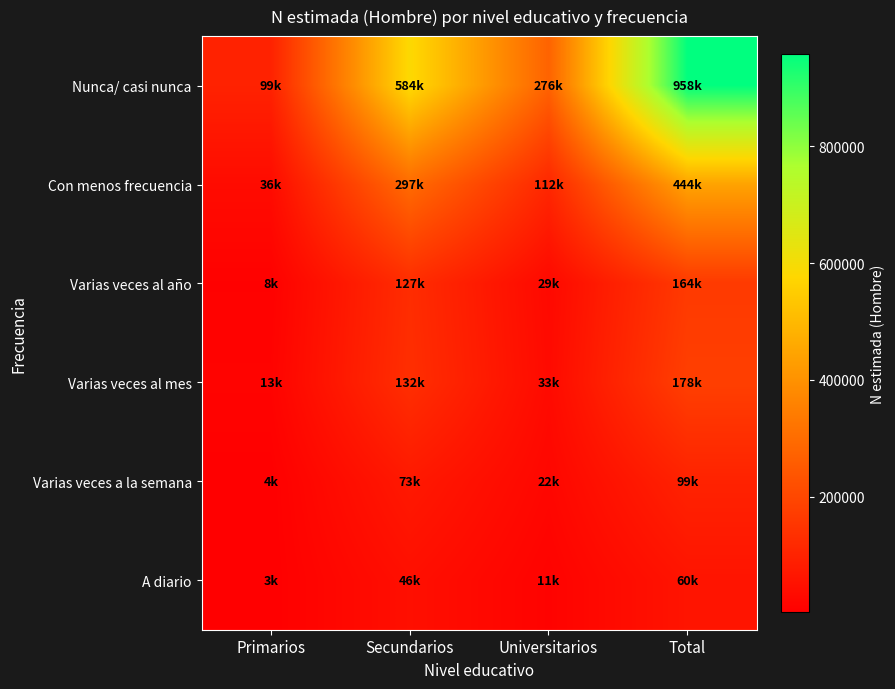

Which label corresponds to the largest value in the chart?

Total